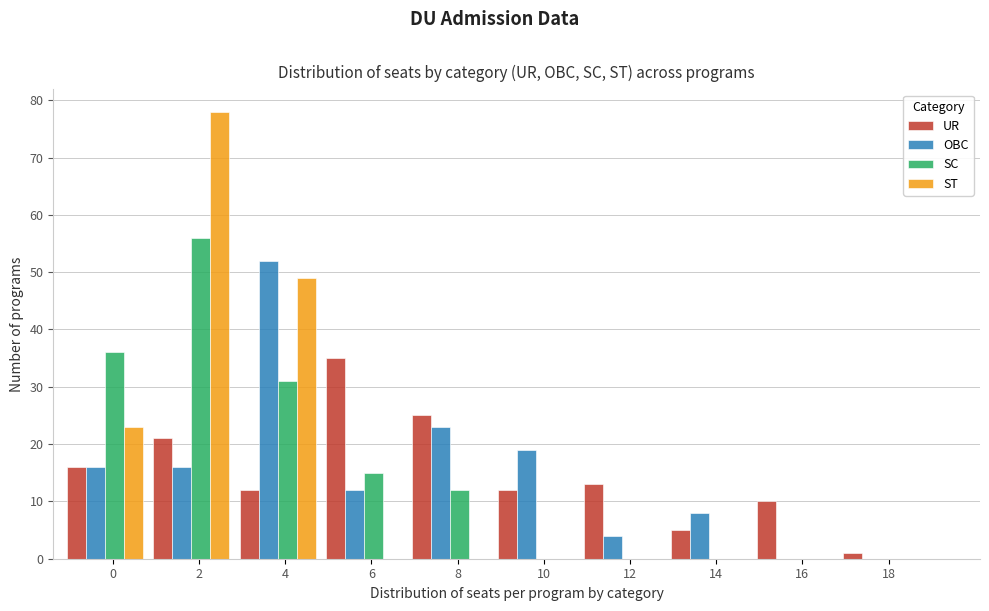

What is the sum of all UR values?

150